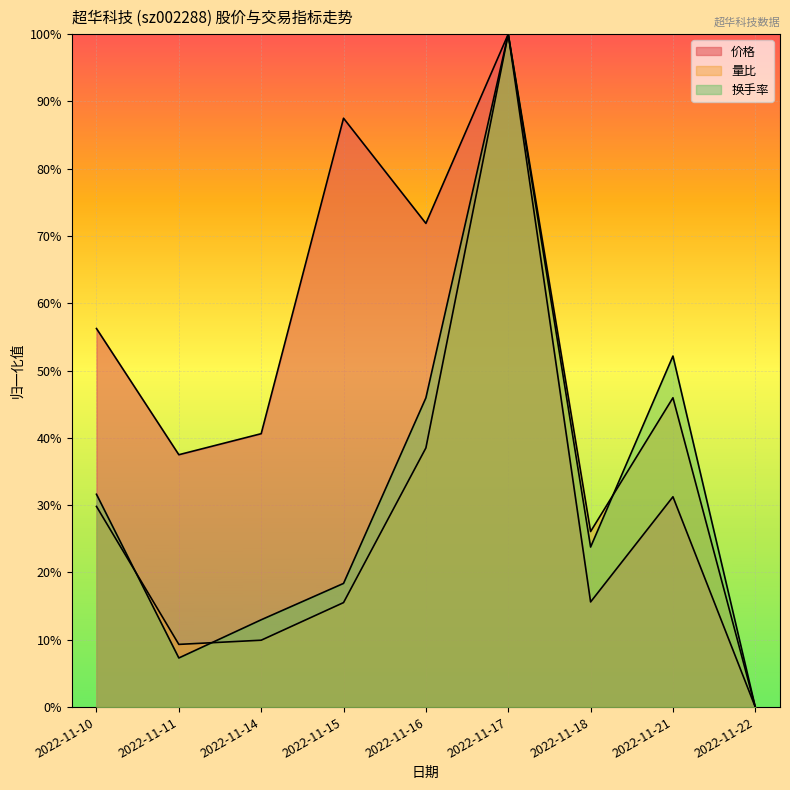

Reading left to right, what are all the values shown in this chart?

价格: 2022-11-10=0.6	2022-11-11=0.4	2022-11-14=0.4	2022-11-15=0.9	2022-11-16=0.7	2022-11-17=1.0	2022-11-18=0.2	2022-11-21=0.3	2022-11-22=0.0
量比: 2022-11-10=0.3	2022-11-11=0.1	2022-11-14=0.1	2022-11-15=0.2	2022-11-16=0.4	2022-11-17=1.0	2022-11-18=0.3	2022-11-21=0.5	2022-11-22=0.0
换手率: 2022-11-10=0.3	2022-11-11=0.1	2022-11-14=0.1	2022-11-15=0.2	2022-11-16=0.5	2022-11-17=1.0	2022-11-18=0.2	2022-11-21=0.5	2022-11-22=0.0